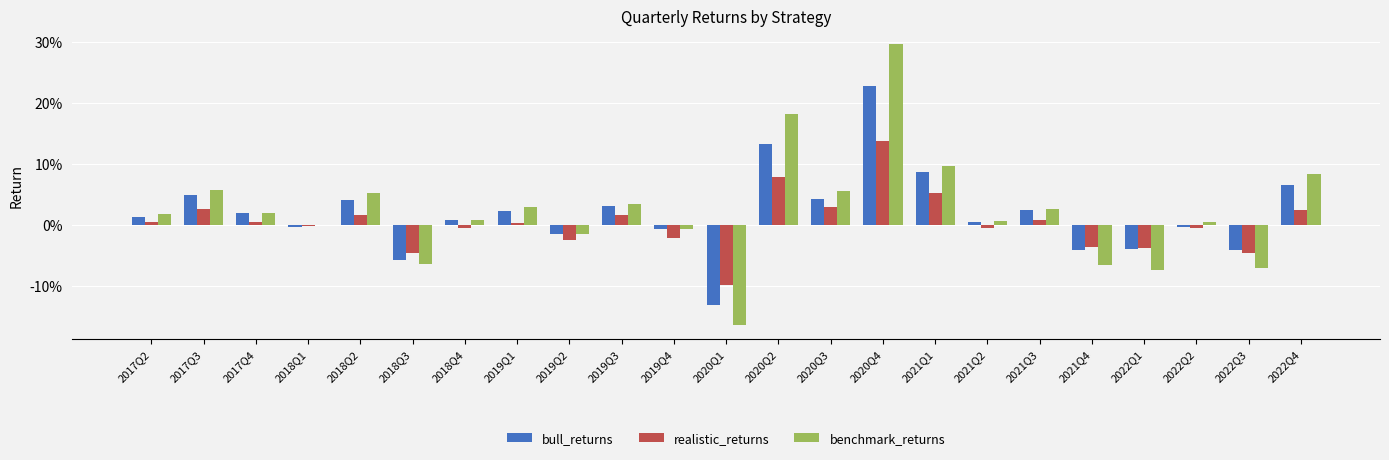

What are all the series names shown in the legend?

bull_returns, realistic_returns, benchmark_returns